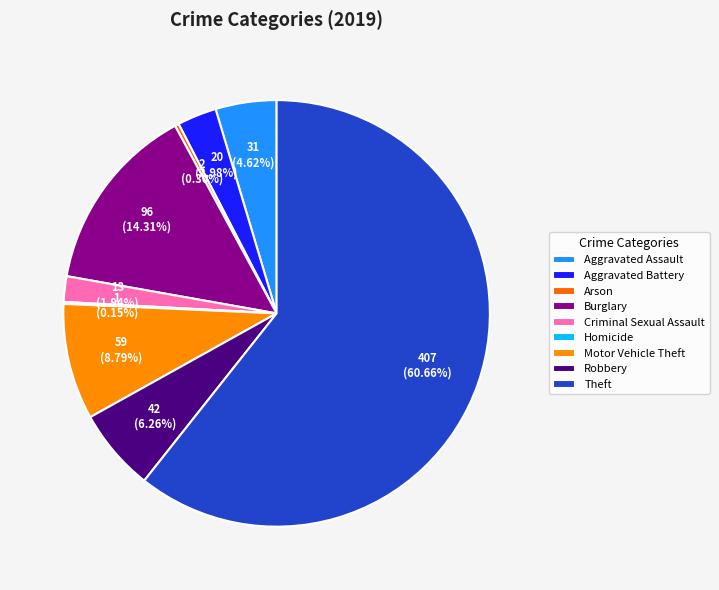

To the nearest percent, what is the combined percentage of Aggravated Assault and Homicide?

5%